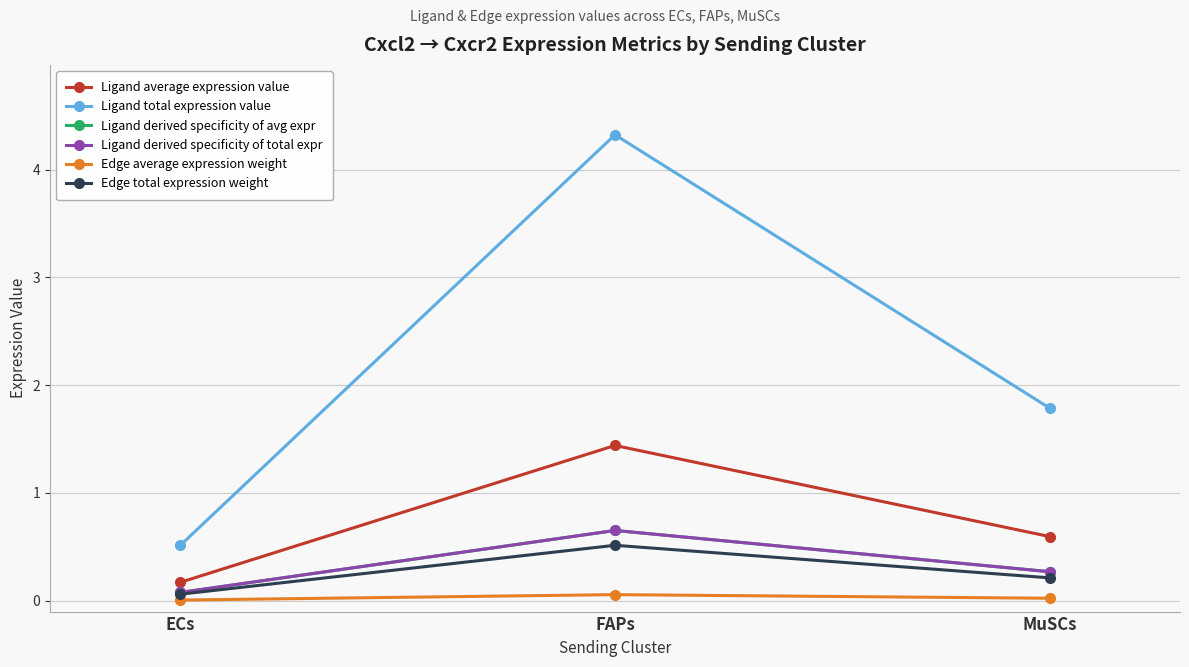

Which category has the highest value in the Edge total expression weight series?

FAPs